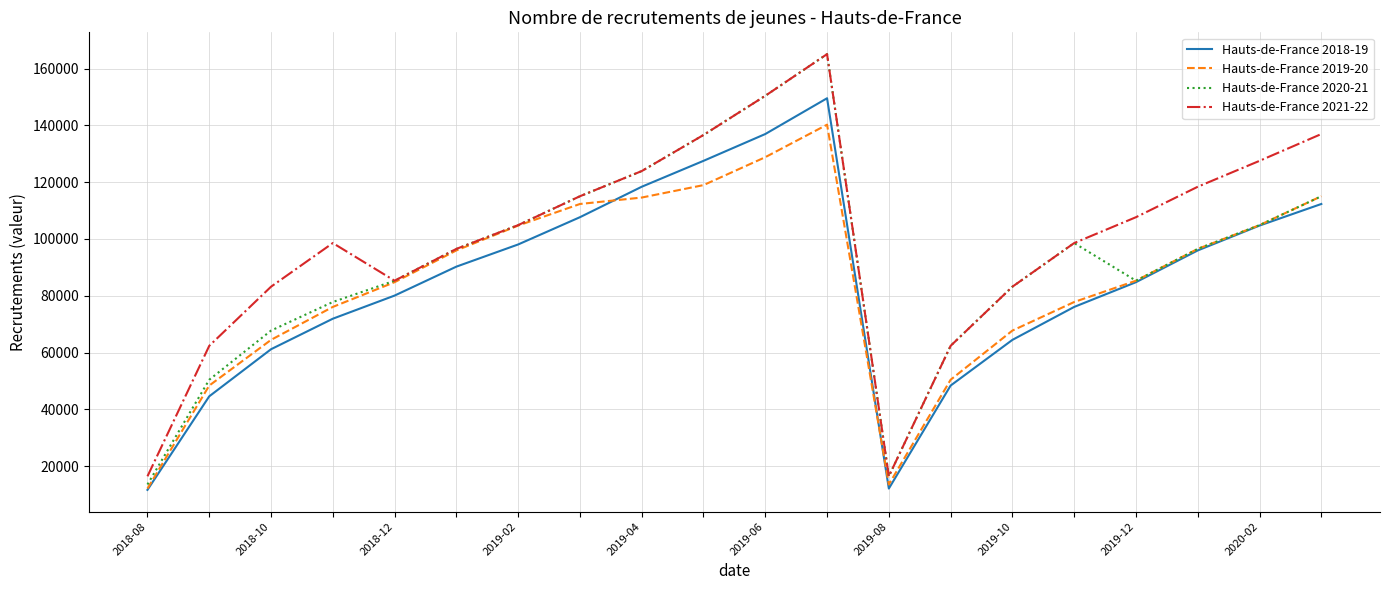

Which series has the largest total across all categories?

Hauts-de-France 2021-22